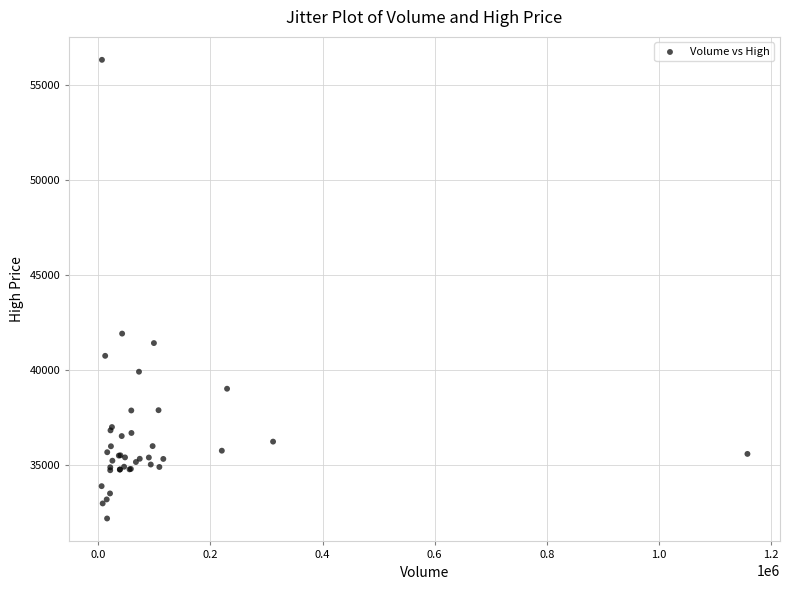

What Y value in the scatter plot is closest to 44259?

41922.7